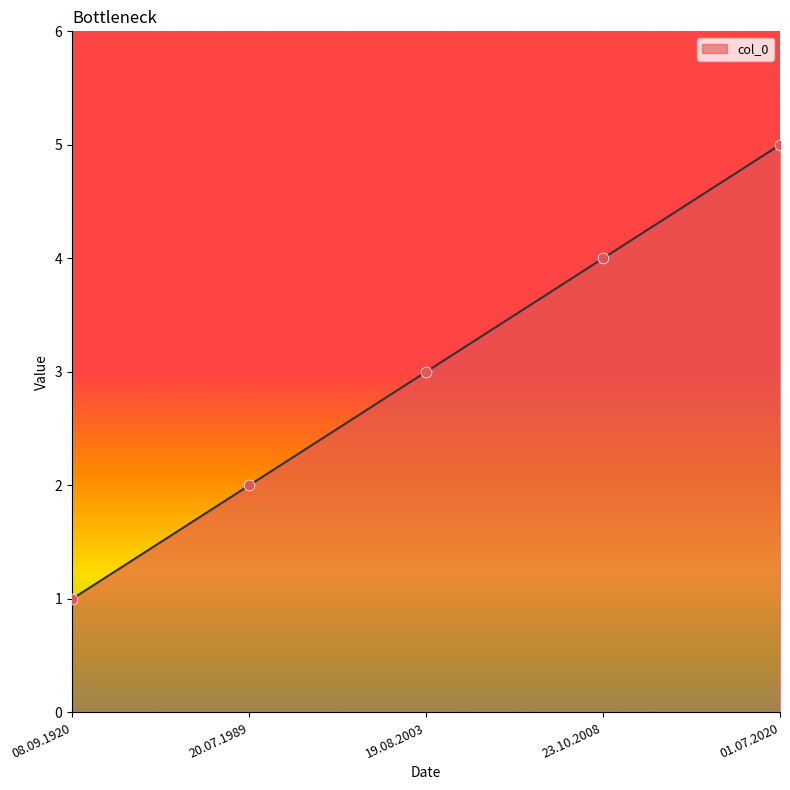

Which has a higher value, 08.09.1920 or 19.08.2003?

19.08.2003